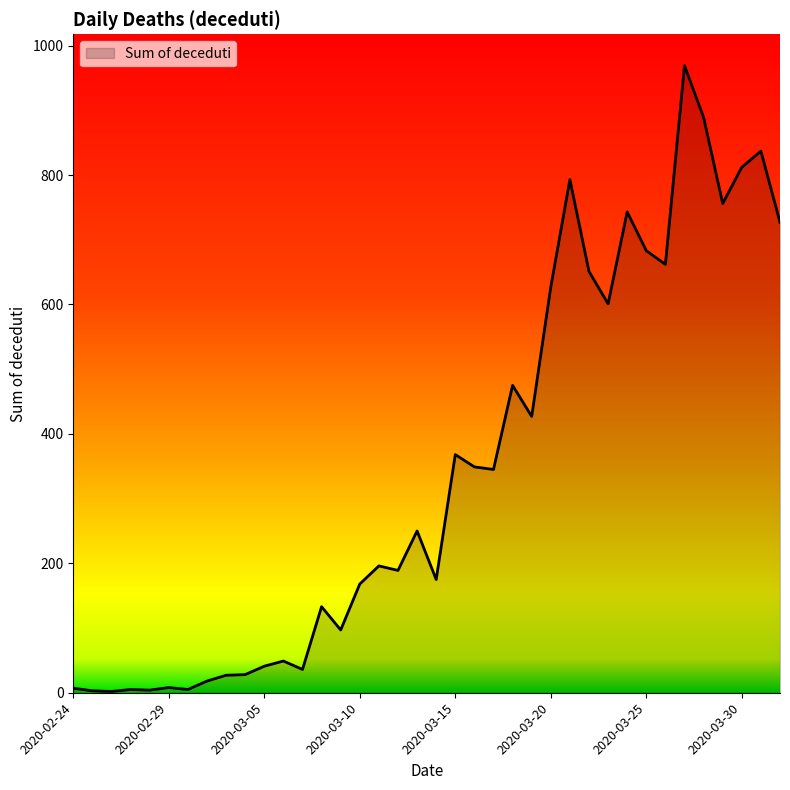

What is the maximum value shown in the chart?

969